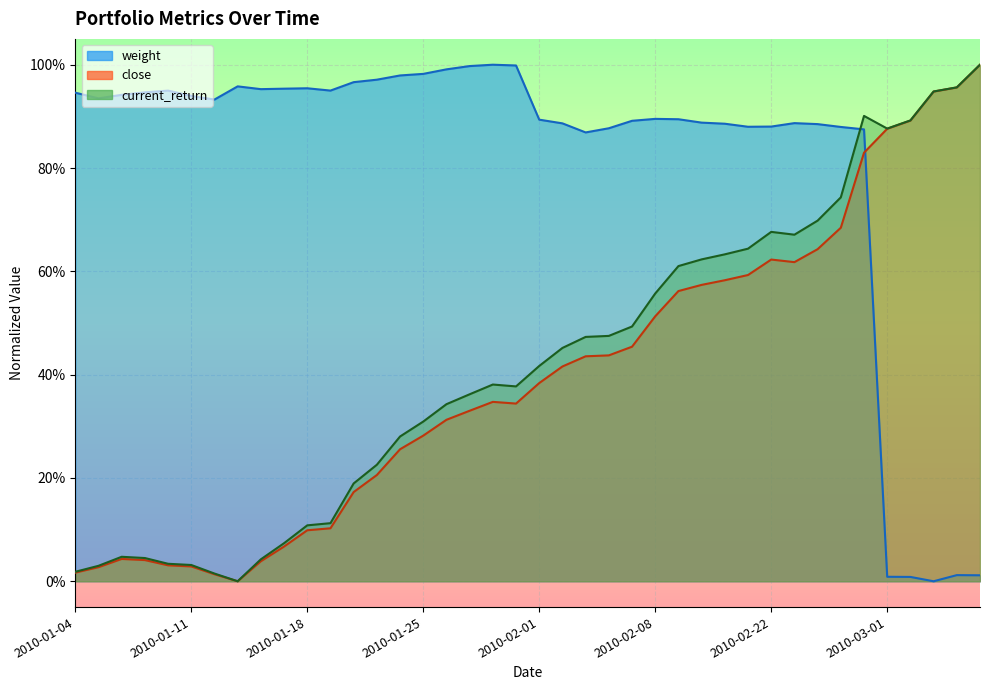

What is the value of the close point at the 24th from the left?

0.4